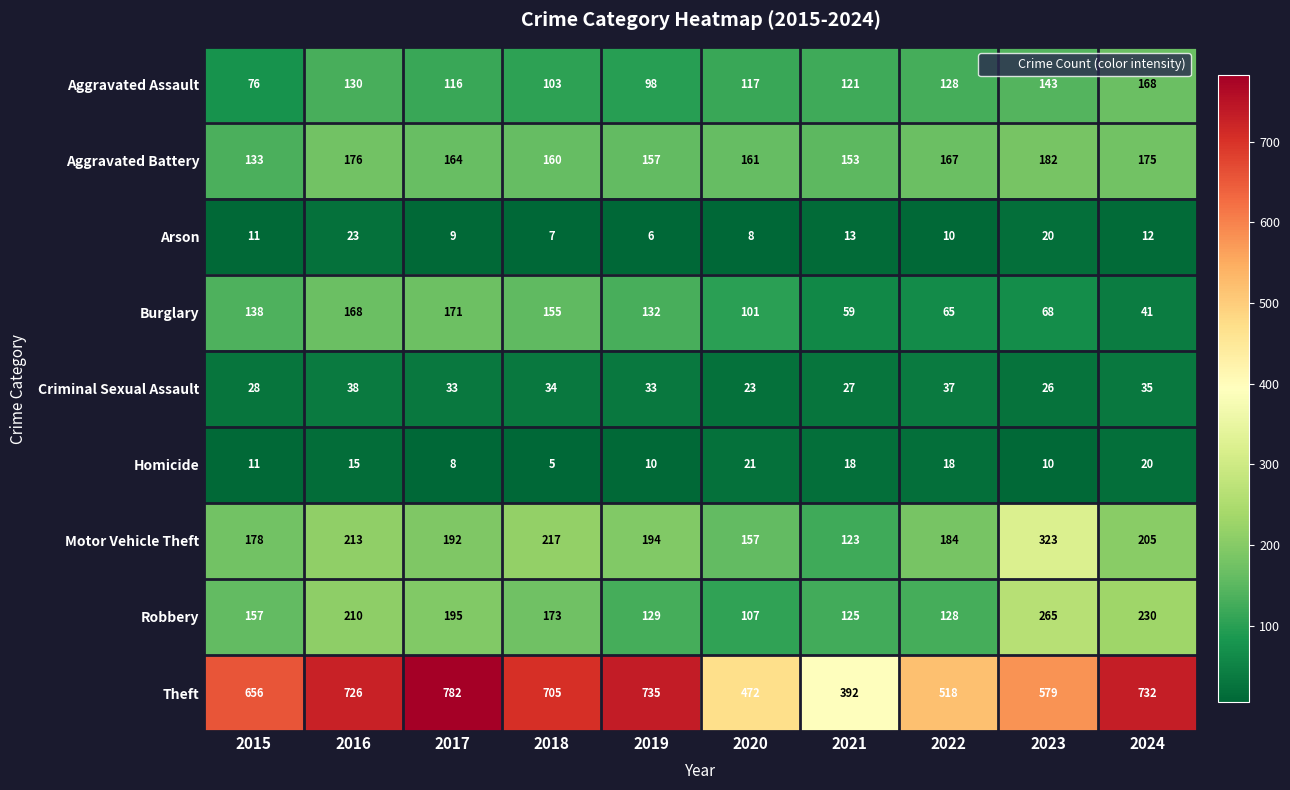

What is the average value of the Theft series?

630